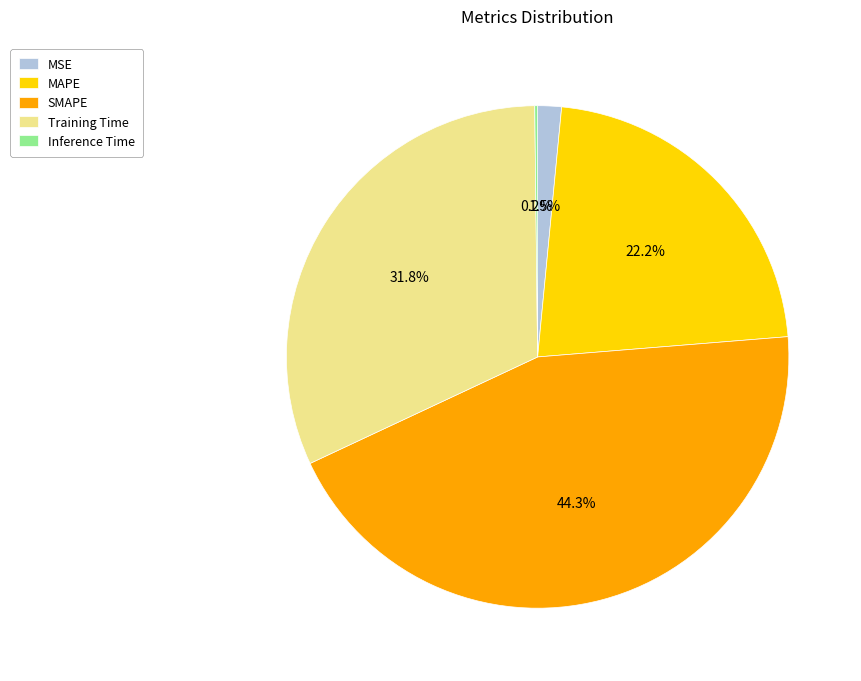

To the nearest percent, what is the difference between the largest and smallest slice percentages?

44%